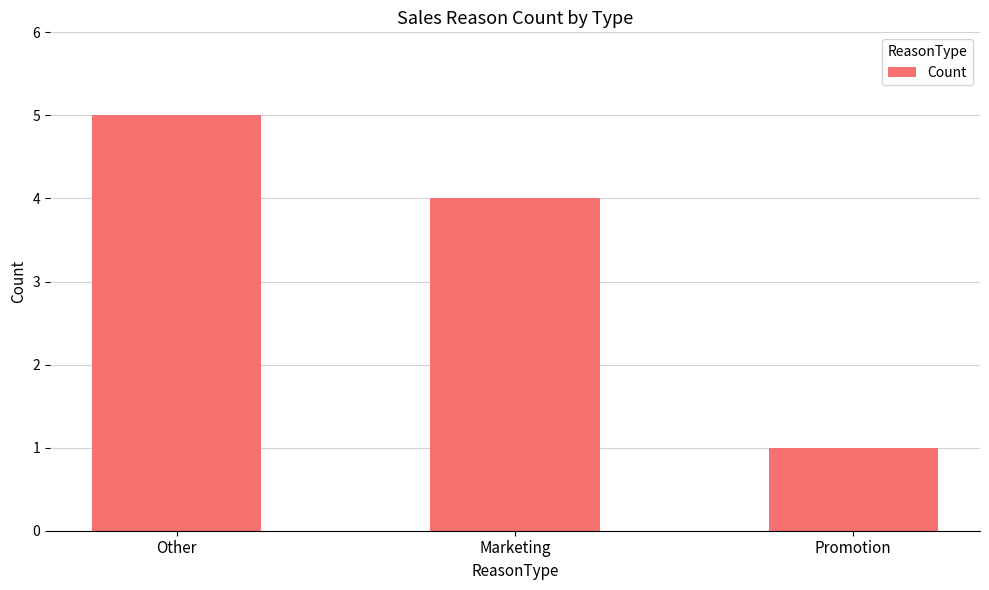

List the labels in order of value, largest first.

Other, Marketing, Promotion